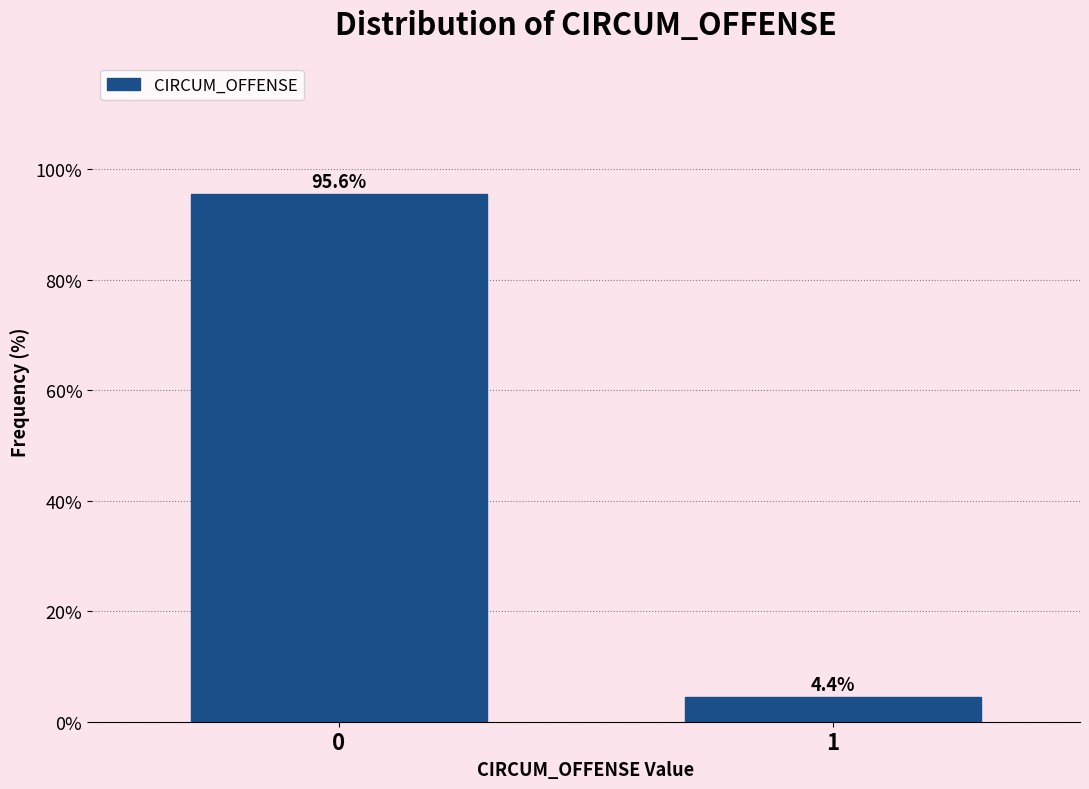

Reading left to right, what are all the values shown in this chart?

95.6	4.4